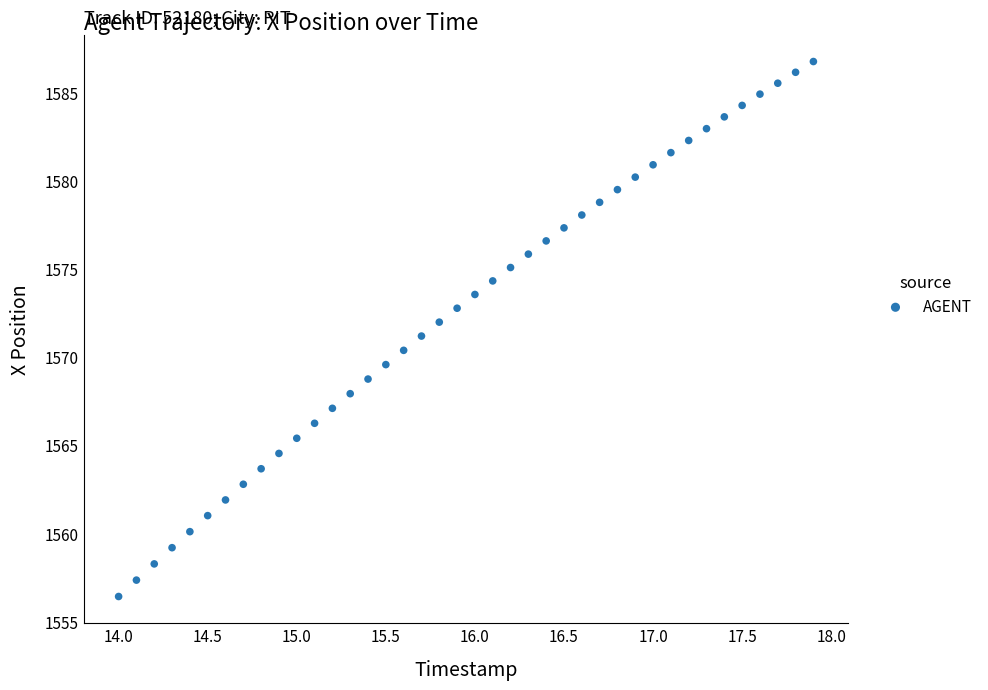

What is the range of X values (max minus min)?

3.9